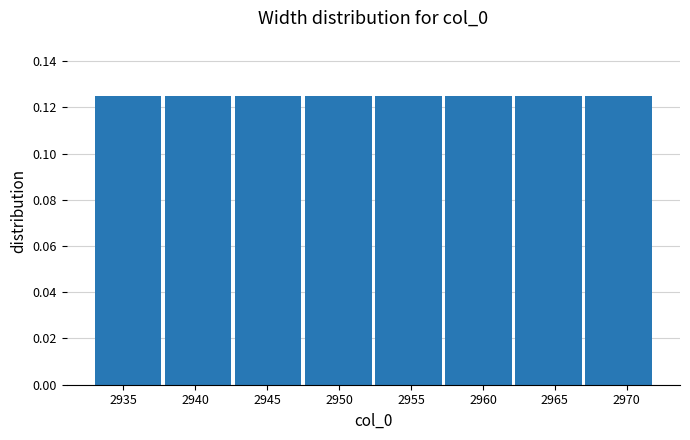

How tall is the bar that spans 2967.0 to 2972.0 on the x-axis? Neither the bar edges nor the heights are printed on the chart, so give them approximately, as read against the axes.

0.126